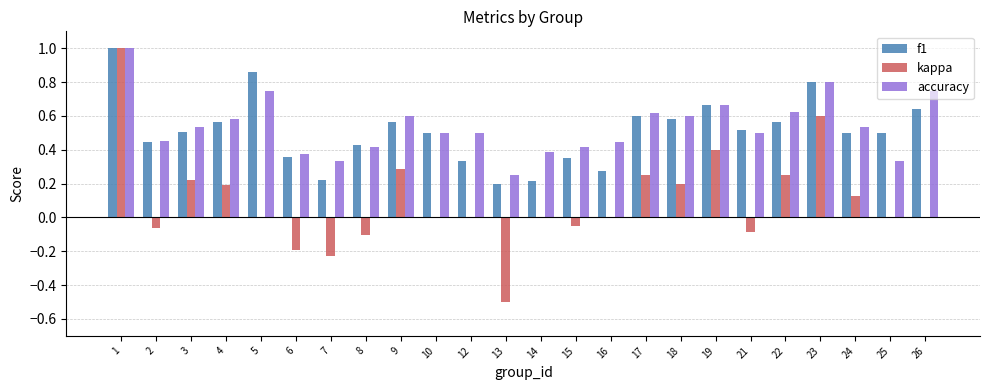

Which series has the largest total across all categories?

accuracy